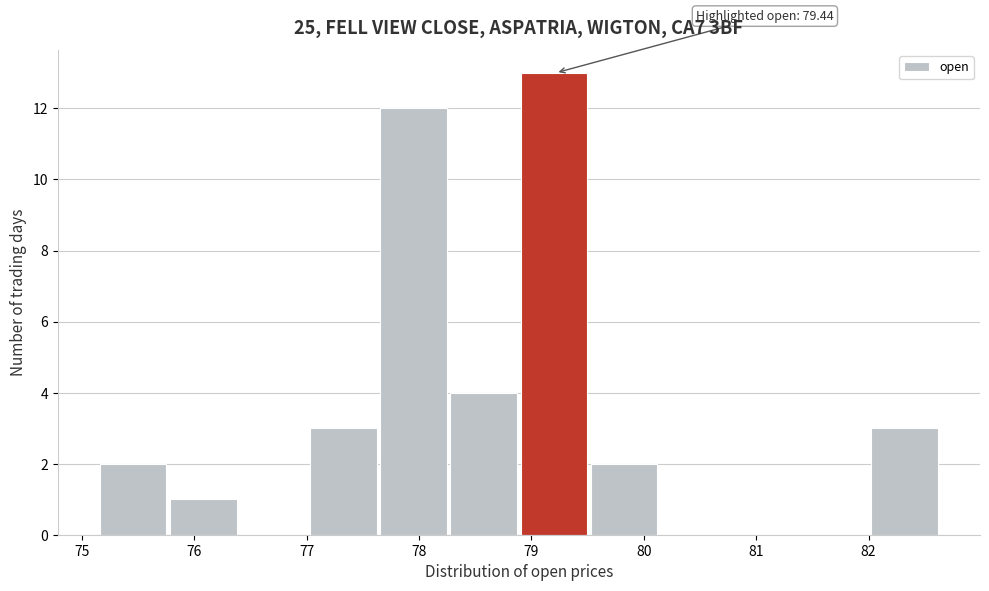

Which range on the x-axis has the tallest bar?

78.9 to 79.5